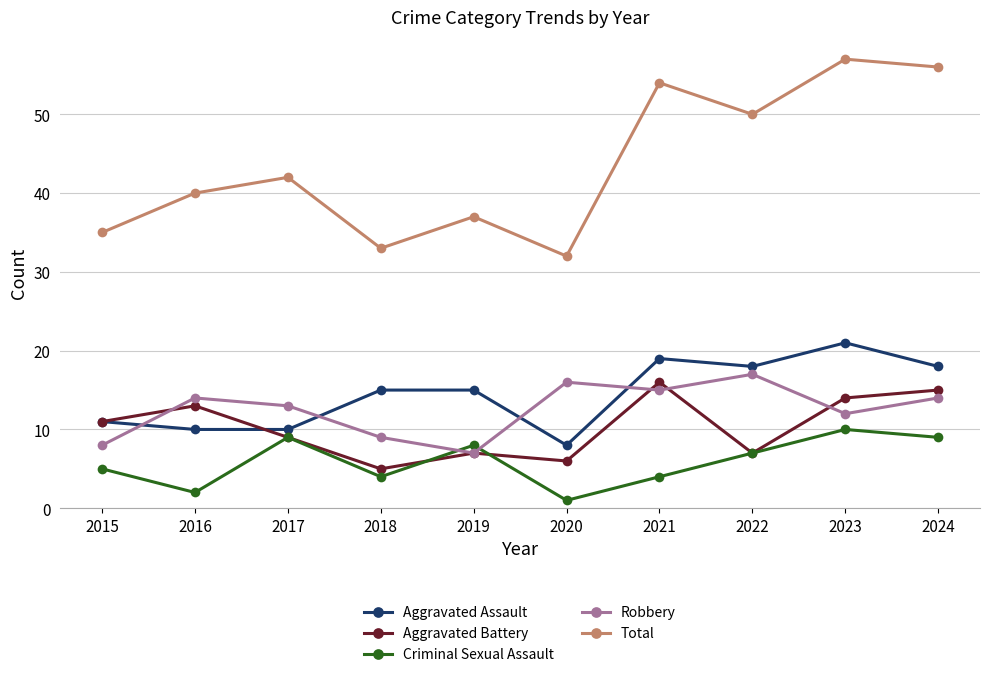

What is the spread (max minus min) of values at 2018?

29